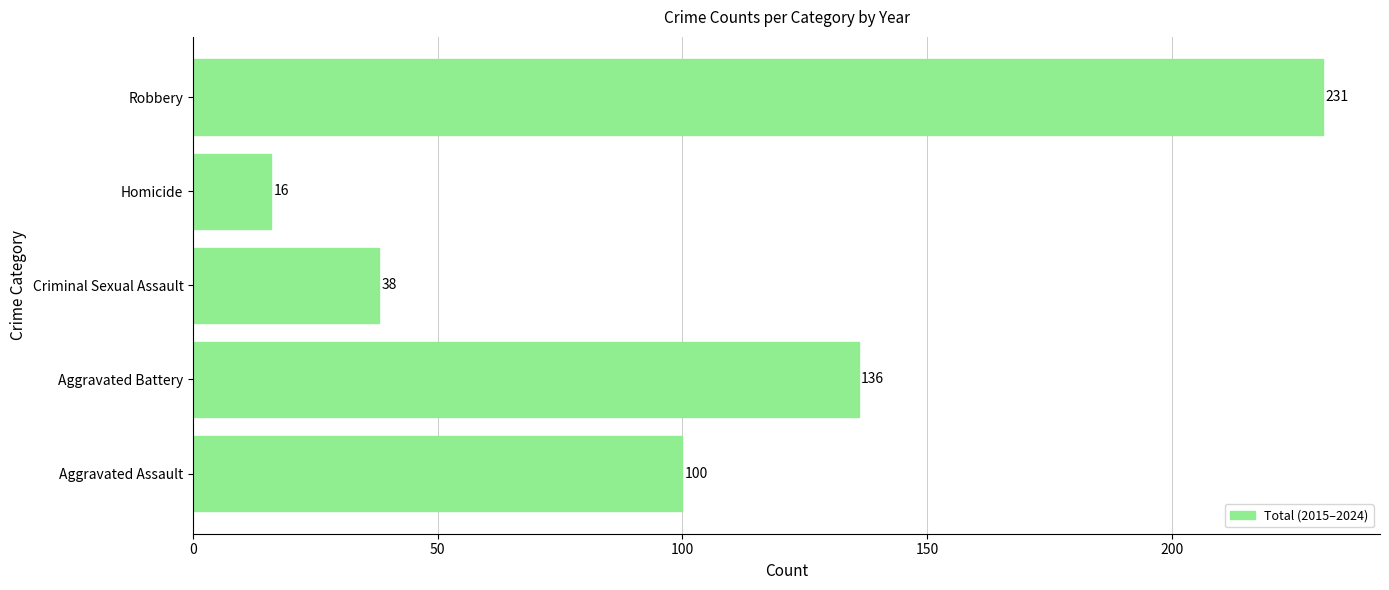

Where is the data nearest to the value 123?

Aggravated Battery